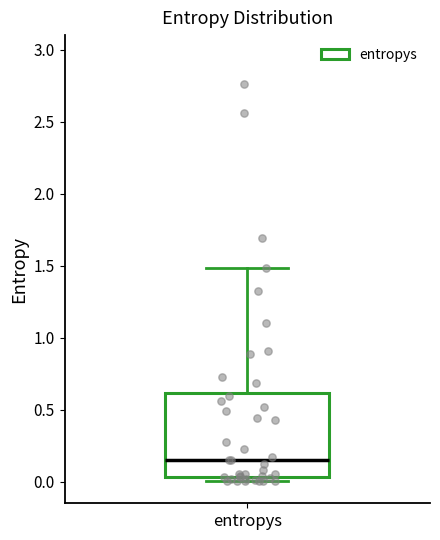

Transcribe this box plot: give where the median line is, the range the box spans, and where the two whiskers end, as read against the y-axis. The values are not printed on the chart, so give them approximately, as read against the axis.

median 0.15, box 0.05 to 0.60, whiskers 0.00 to 1.50